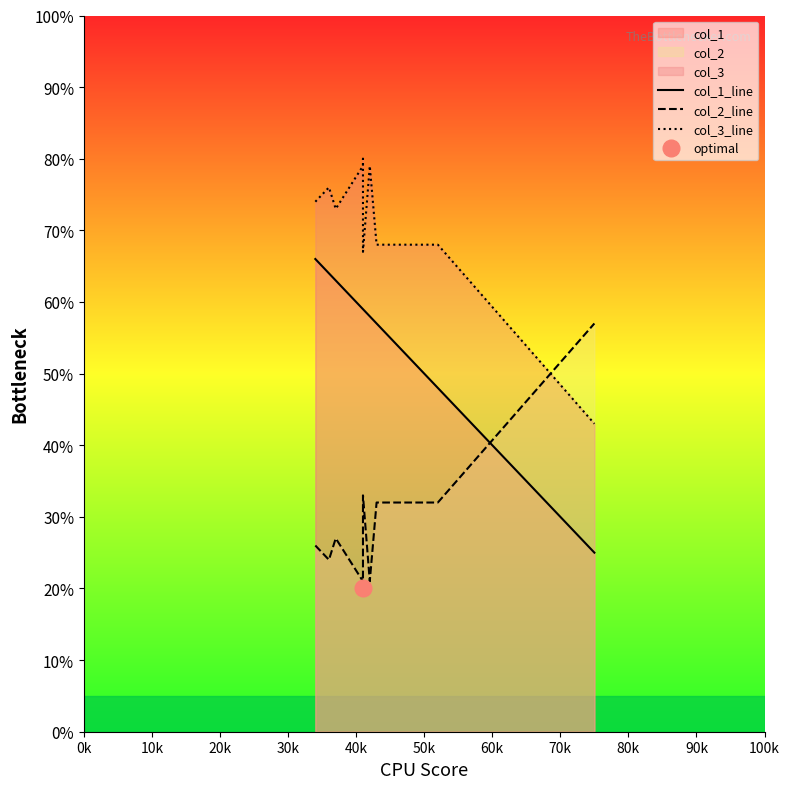

True or false: col_1_line and col_3_line intersect in this chart.

False